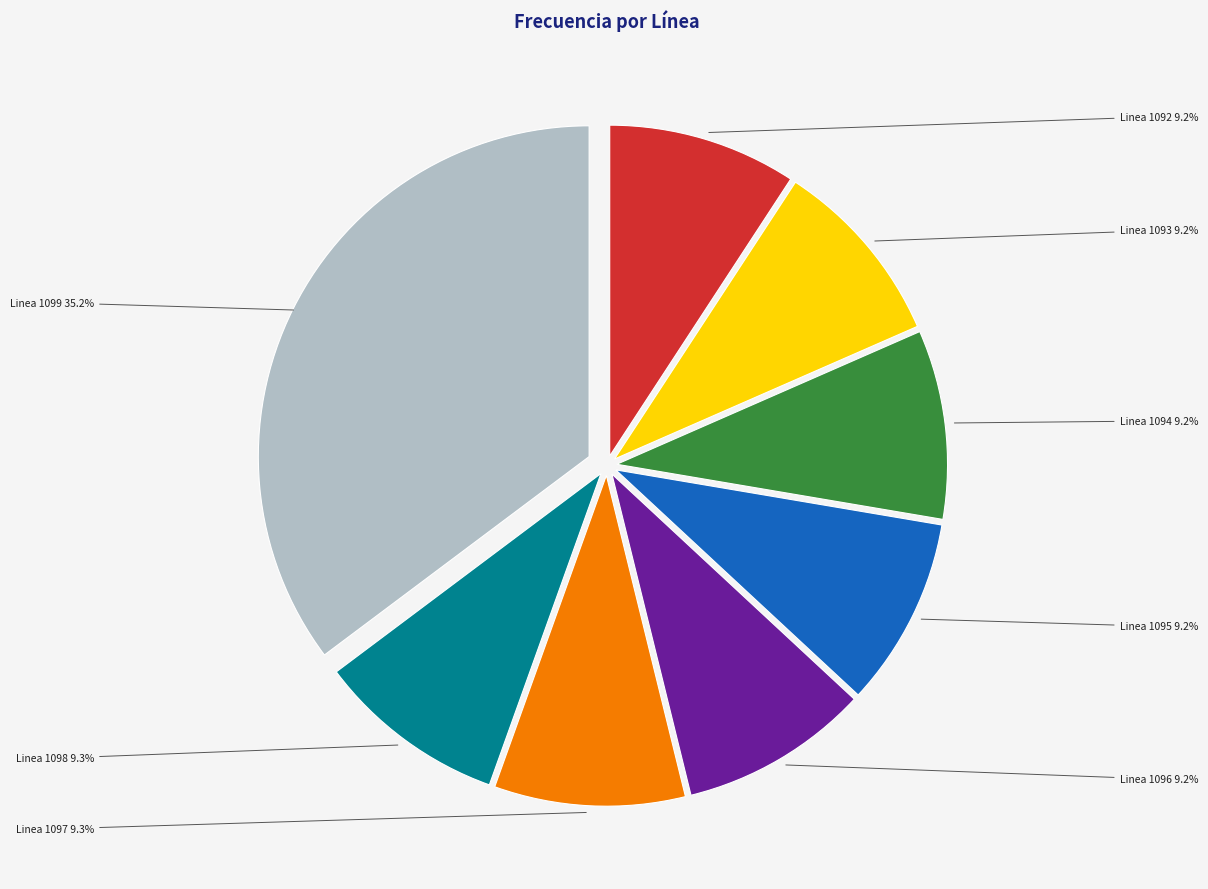

To the nearest percent, what percentage of the pie is Linea 1096?

9%